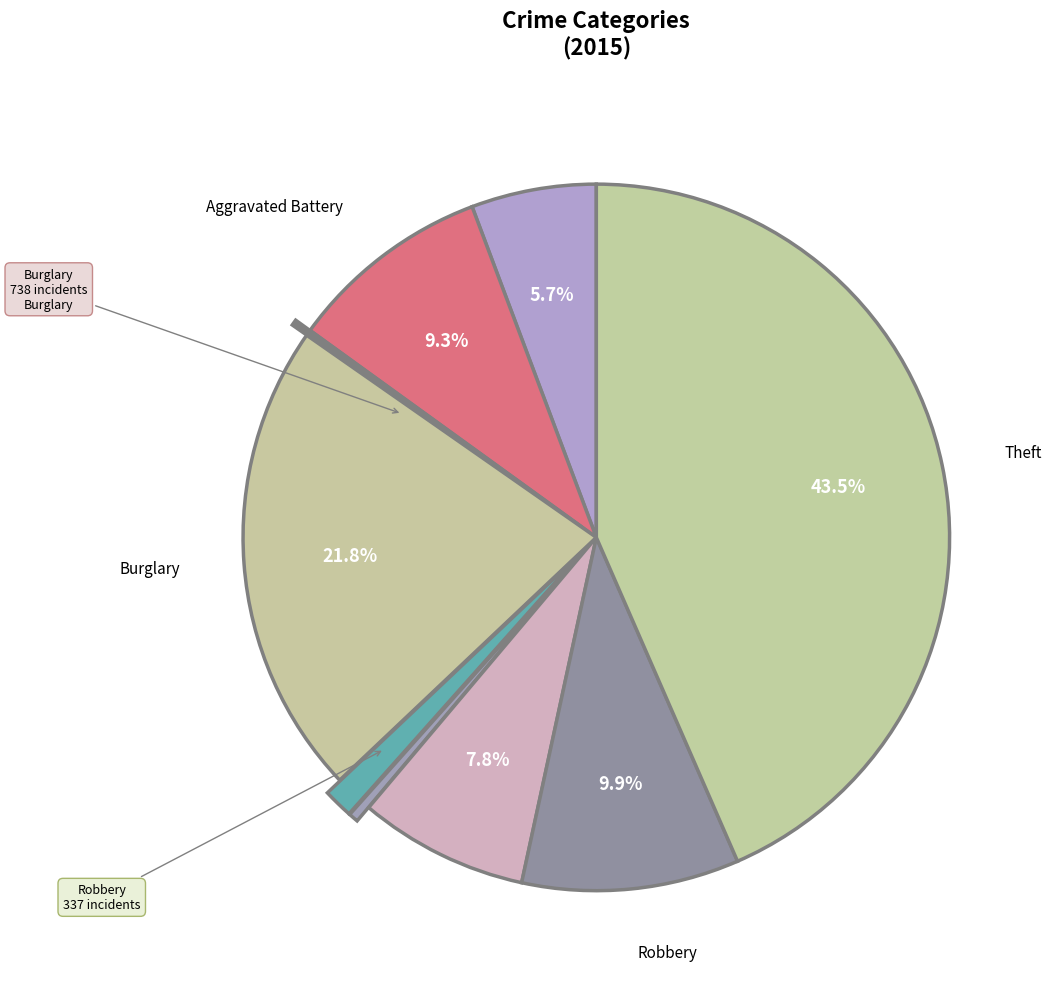

Which slice is the largest?

Theft